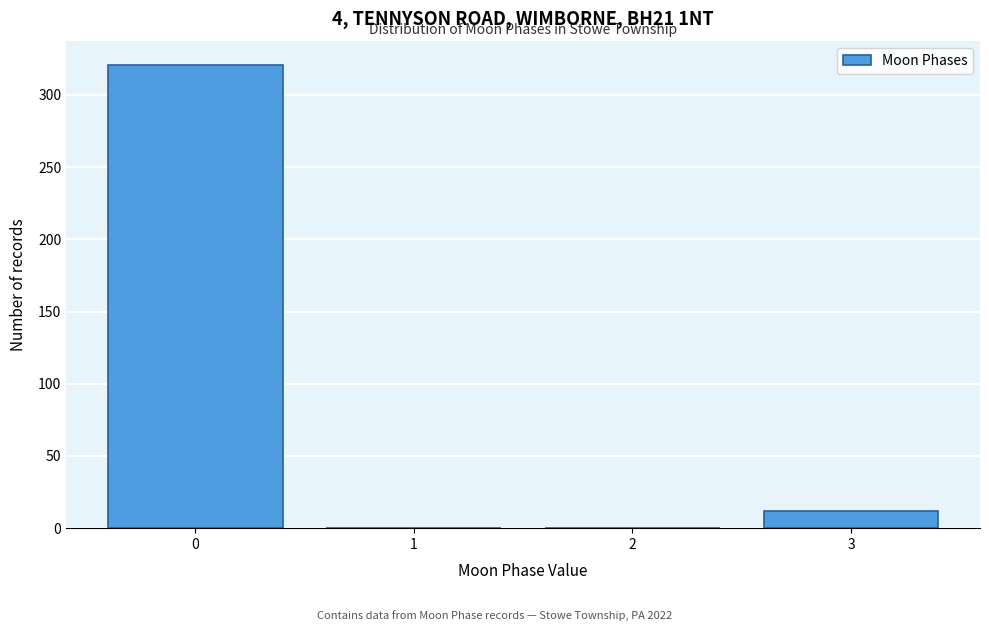

Reading right to left, transcribe all the data shown in this chart.

3=12	2=0	1=0	0=321